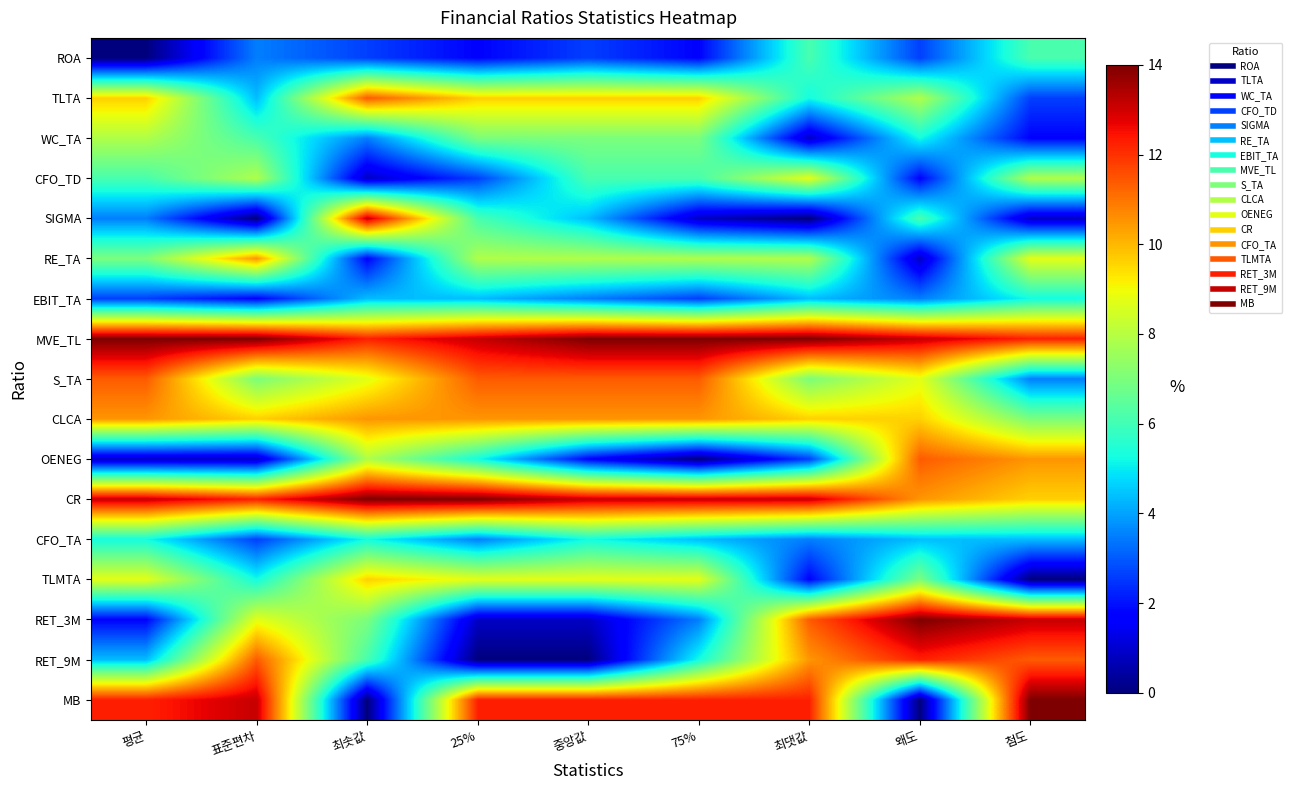

Reading left to right, list all the values displayed in this chart.

ROA: 평균=0.0	표준편차=0.2	최솟값=0.2	25%=0.1	중앙값=0.2	75%=0.1	최댓값=0.4	왜도=0.2	첨도=0.4
TLTA: 평균=0.7	표준편차=0.3	최솟값=0.8	25%=0.7	중앙값=0.7	75%=0.7	최댓값=0.4	왜도=0.6	첨도=0.2
WC_TA: 평균=0.6	표준편차=0.4	최솟값=0.2	25%=0.5	중앙값=0.5	75%=0.5	최댓값=0.1	왜도=0.4	첨도=0.1
CFO_TD: 평균=0.4	표준편차=0.6	최솟값=0.1	25%=0.2	중앙값=0.4	75%=0.4	최댓값=0.6	왜도=0.1	첨도=0.6
SIGMA: 평균=0.2	표준편차=0.0	최솟값=0.9	25%=0.4	중앙값=0.3	75%=0.1	최댓값=0.0	왜도=0.4	첨도=0.1
RE_TA: 평균=0.5	표준편차=0.8	최솟값=0.1	25%=0.6	중앙값=0.6	75%=0.6	최댓값=0.6	왜도=0.1	첨도=0.6
EBIT_TA: 평균=0.2	표준편차=0.1	최솟값=0.3	25%=0.3	중앙값=0.2	75%=0.2	최댓값=0.3	왜도=0.2	첨도=0.4
MVE_TL: 평균=1.0	표준편차=1.0	최솟값=0.9	25%=0.9	중앙값=1.0	75%=1.0	최댓값=1.0	왜도=0.9	첨도=0.9
S_TA: 평균=0.8	표준편차=0.5	최솟값=0.6	25%=0.8	중앙값=0.8	75%=0.8	최댓값=0.5	왜도=0.6	첨도=0.2
CLCA: 평균=0.8	표준편차=0.7	최솟값=0.8	25%=0.8	중앙값=0.8	75%=0.8	최댓값=0.7	왜도=0.7	첨도=0.5
OENEG: 평균=0.1	표준편차=0.1	최솟값=0.6	25%=0.4	중앙값=0.1	75%=0.0	최댓값=0.2	왜도=0.8	첨도=0.8
CR: 평균=0.9	표준편차=0.9	최솟값=1.0	25%=1.0	중앙값=0.9	75%=0.9	최댓값=0.9	왜도=0.8	첨도=0.7
CFO_TA: 평균=0.4	표준편차=0.2	최솟값=0.4	25%=0.2	중앙값=0.4	75%=0.3	최댓값=0.2	왜도=0.3	첨도=0.3
TLMTA: 평균=0.6	표준편차=0.4	최솟값=0.7	25%=0.6	중앙값=0.6	75%=0.6	최댓값=0.1	왜도=0.5	첨도=0.0
RET_3M: 평균=0.1	표준편차=0.6	최솟값=0.5	25%=0.1	중앙값=0.1	75%=0.2	최댓값=0.8	왜도=1.0	첨도=0.9
RET_9M: 평균=0.3	표준편차=0.8	최솟값=0.4	25%=0.0	중앙값=0.0	75%=0.4	최댓값=0.8	왜도=0.9	첨도=0.8
MB: 평균=0.9	표준편차=0.9	최솟값=0.0	25%=0.9	중앙값=0.9	75%=0.9	최댓값=0.9	왜도=0.0	첨도=1.0